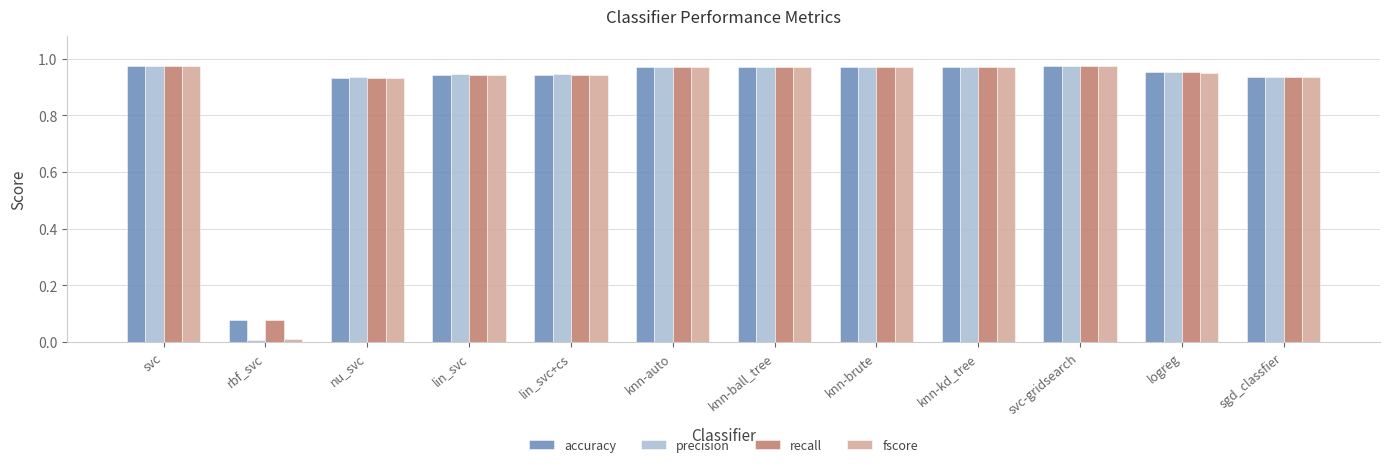

Which series has the widest spread of values?

precision